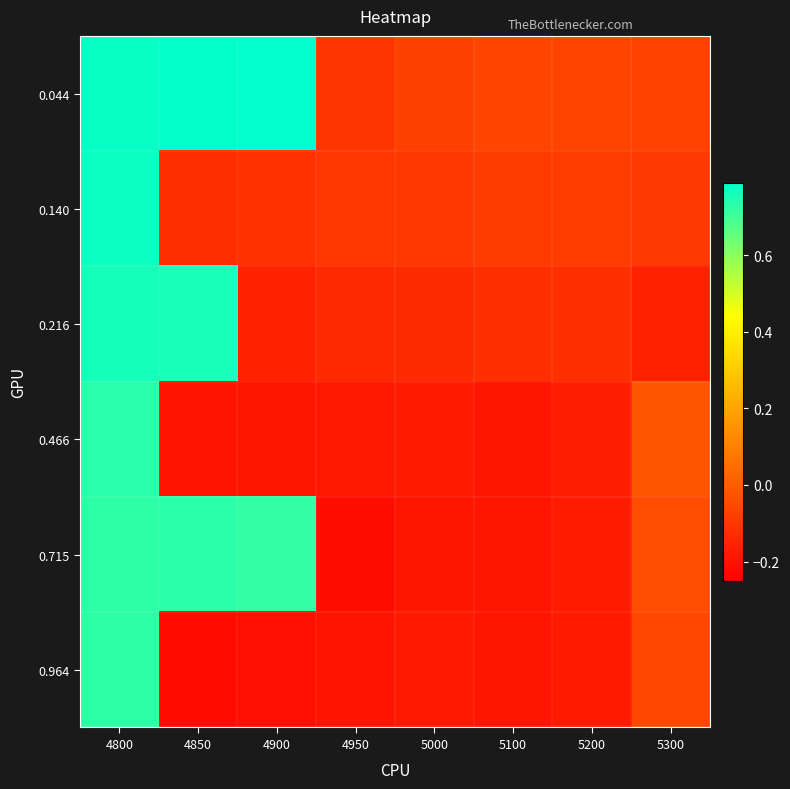

At how many categories does at least one series exceed 0?

3